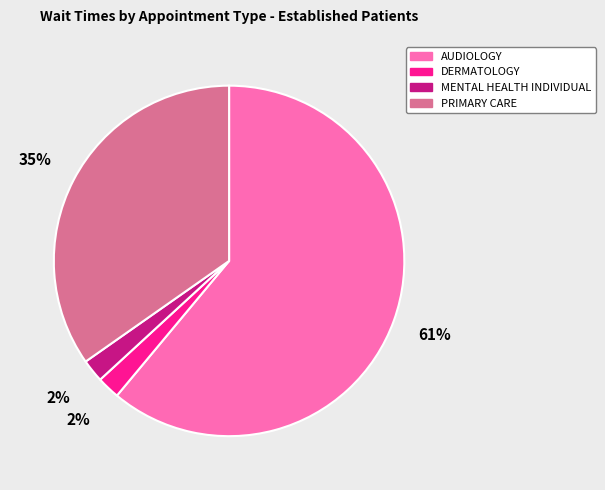

Combined, do MENTAL HEALTH INDIVIDUAL and DERMATOLOGY account for over 50%?

No